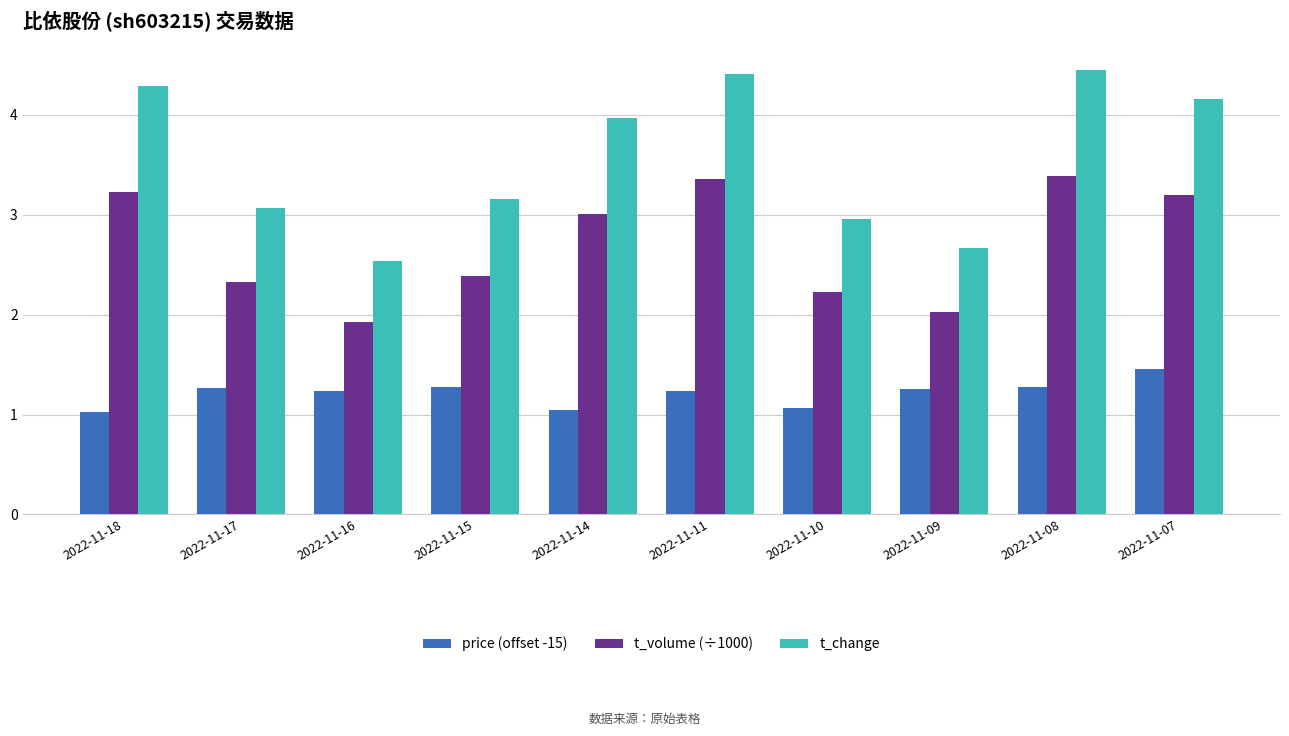

List the series in order of their peak value, lowest first.

price (offset -15), t_volume (÷1000), t_change